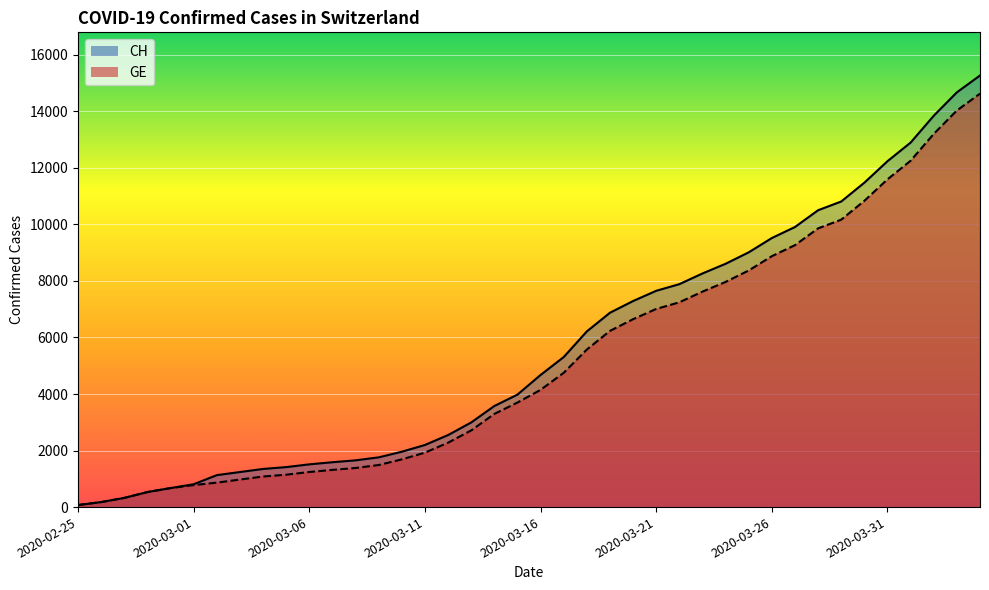

Rank the series at 2020-03-05 from lowest to highest value.

GE, CH